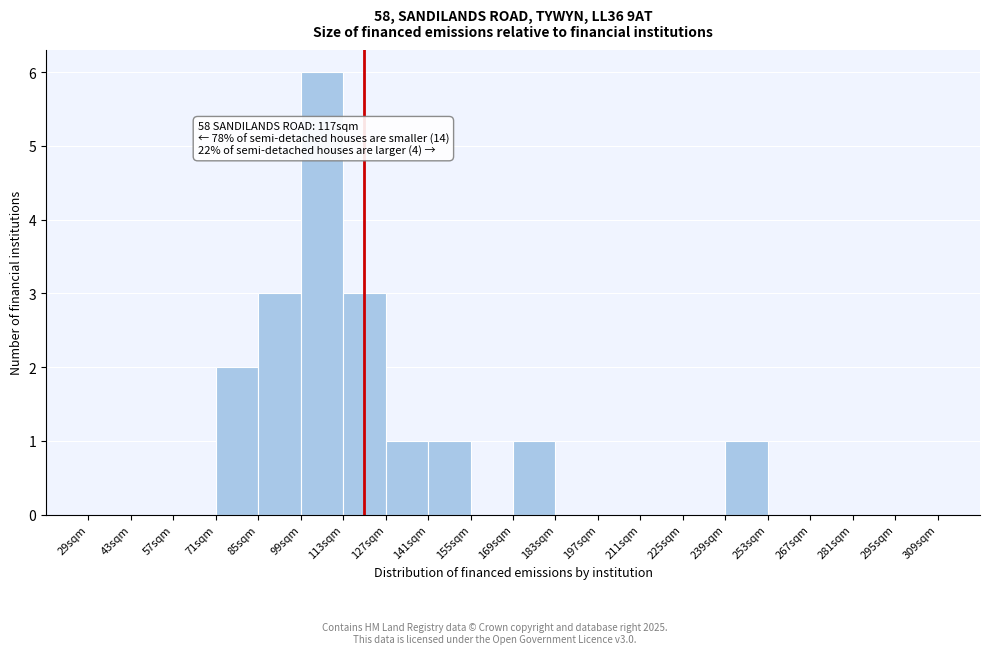

Which range on the x-axis has the tallest bar?

99 to 113